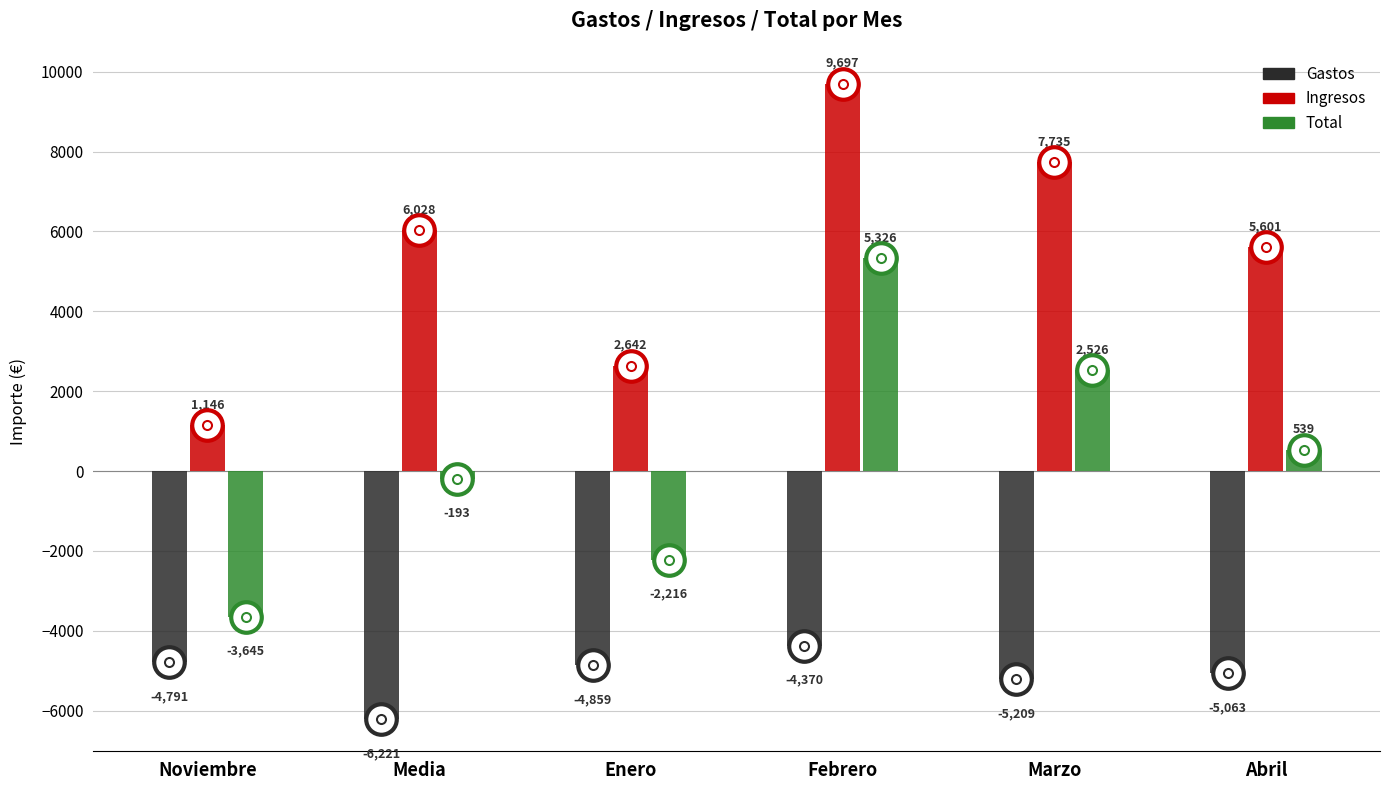

Between Media and Abril, which series saw the biggest shift?

Gastos